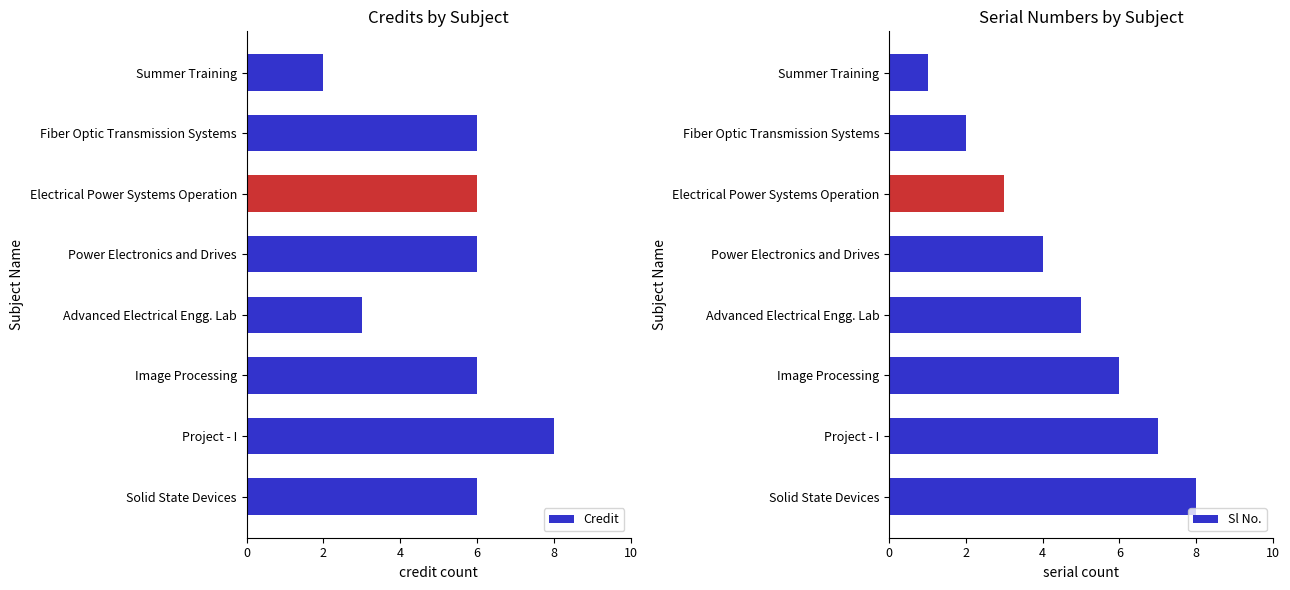

Is it true that Sl No. equals 3 at Fiber Optic Transmission Systems?

False